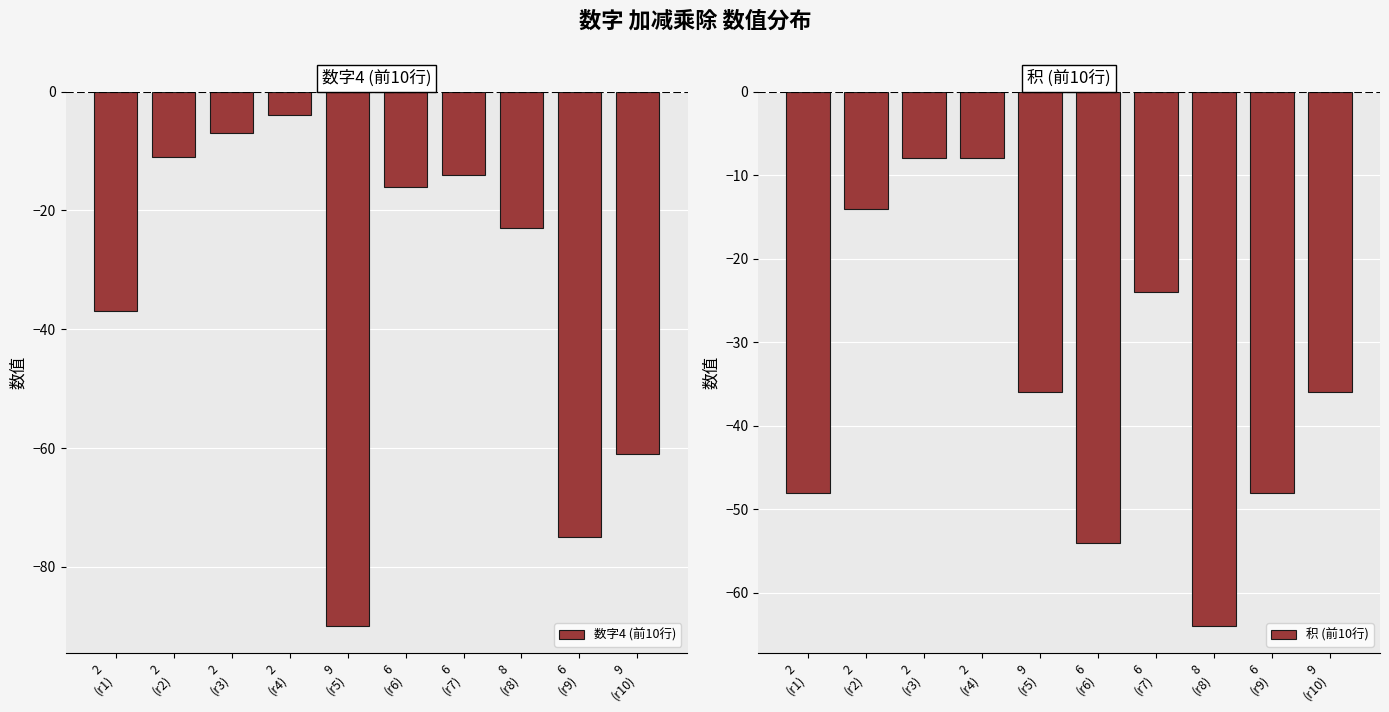

Where is 积 (前10行) nearest to the value -36?

9
(r5)